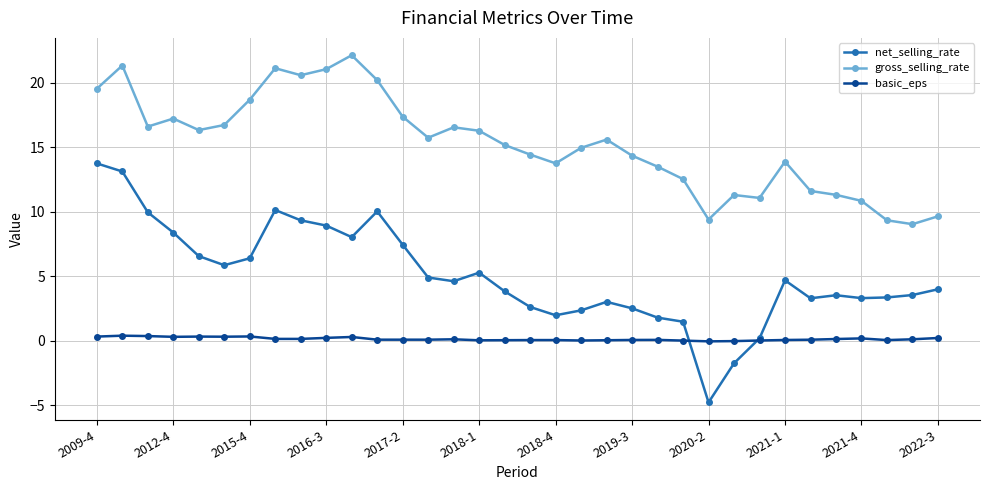

In gross_selling_rate, how many points are higher than both neighbors (excluding endpoints)?

8